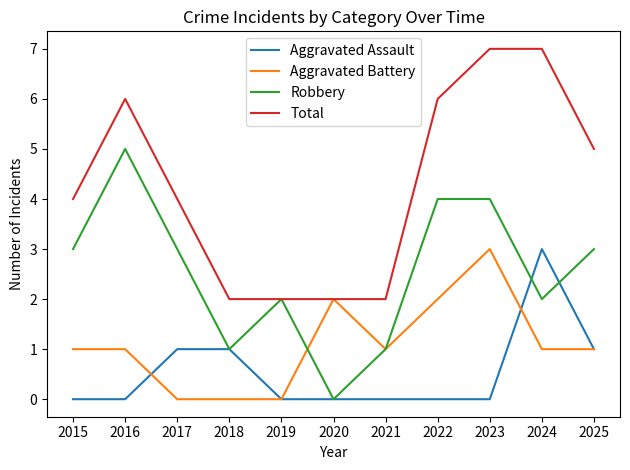

At 2016, list the series in order from smallest to largest.

Aggravated Assault, Aggravated Battery, Robbery, Total